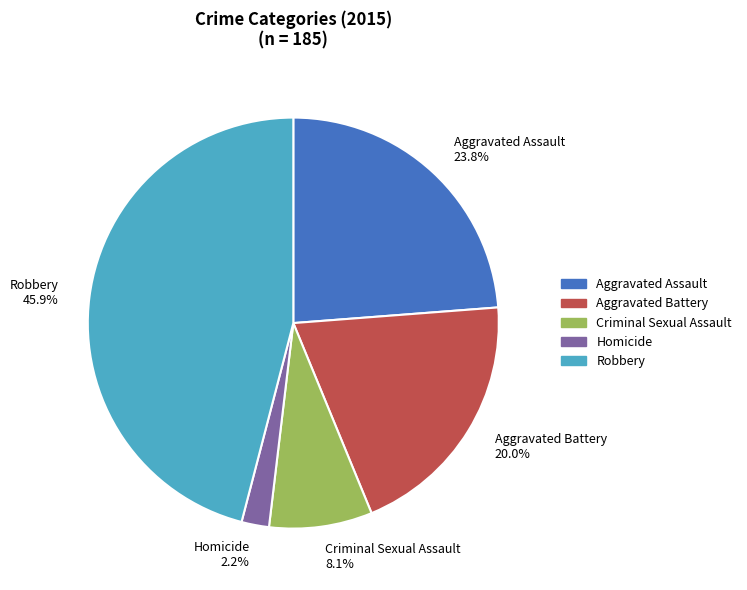

To the nearest percent, what is the average slice percentage?

20%